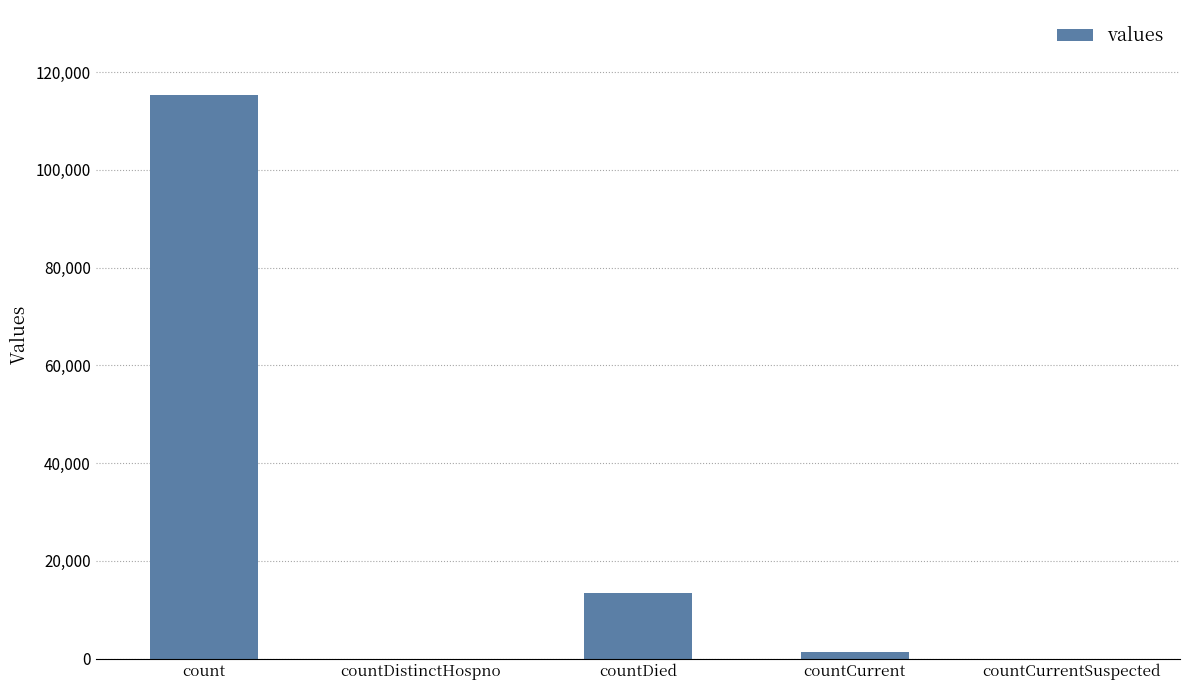

What is the maximum value shown in the chart?

115379